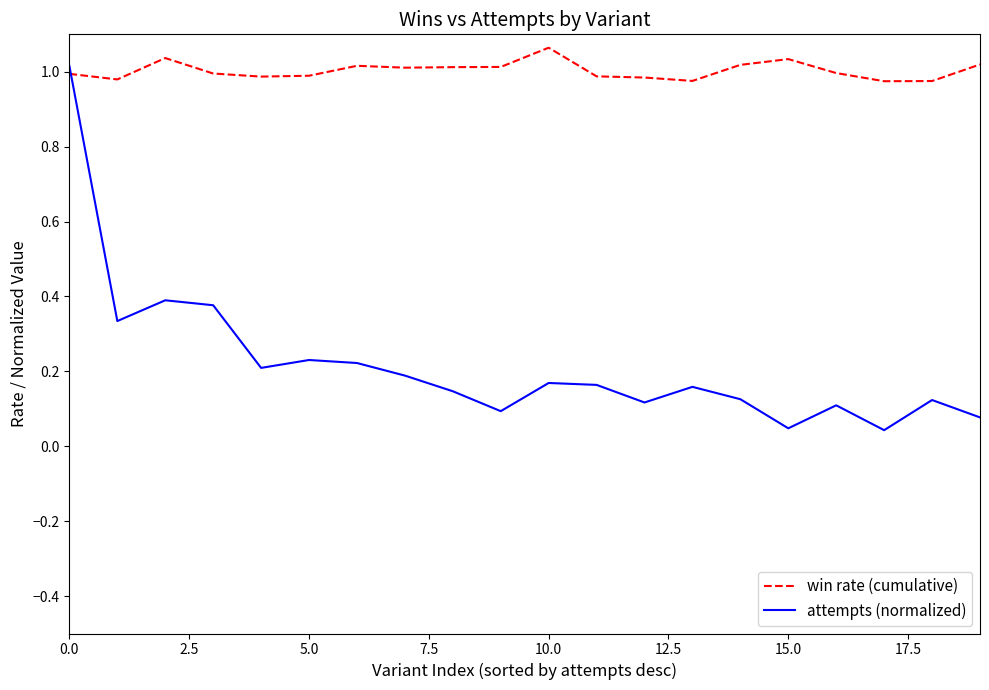

Which series has the largest total across all categories?

win rate (cumulative)